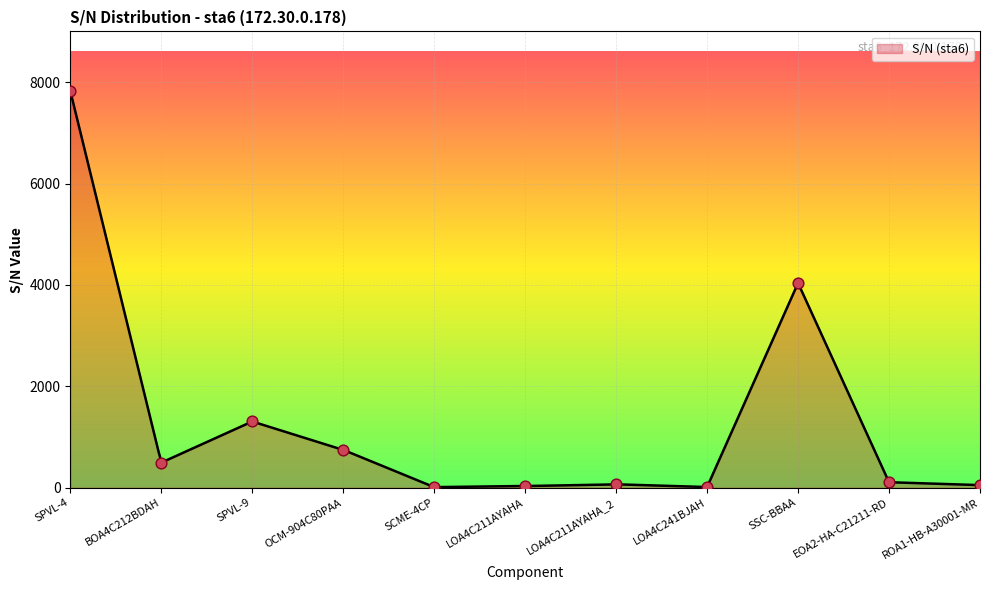

Which has a higher value, LOA4C211AYAHA or BOA4C212BDAH?

BOA4C212BDAH